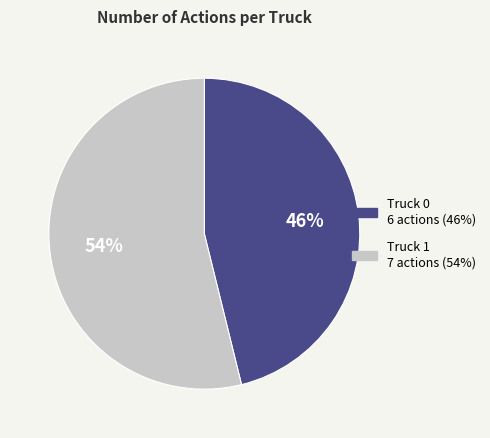

To the nearest percent, what is the average slice percentage?

50%